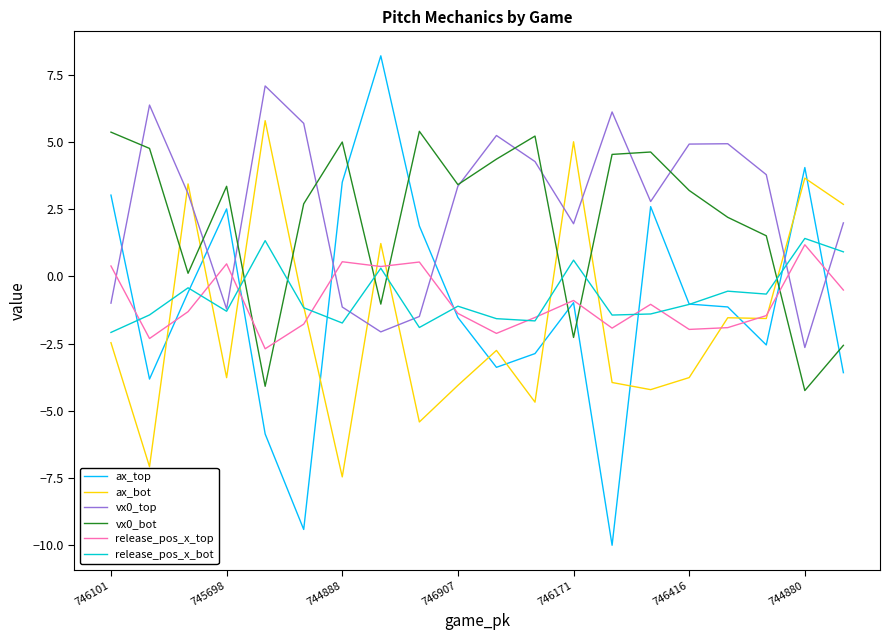

What is the greatest value displayed?

8.2